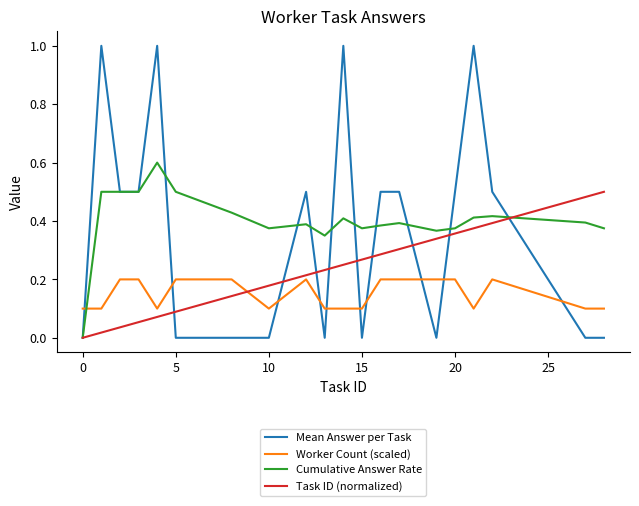

Rank the series by their maximum value, from lowest to highest.

Worker Count (scaled), Task ID (normalized), Cumulative Answer Rate, Mean Answer per Task